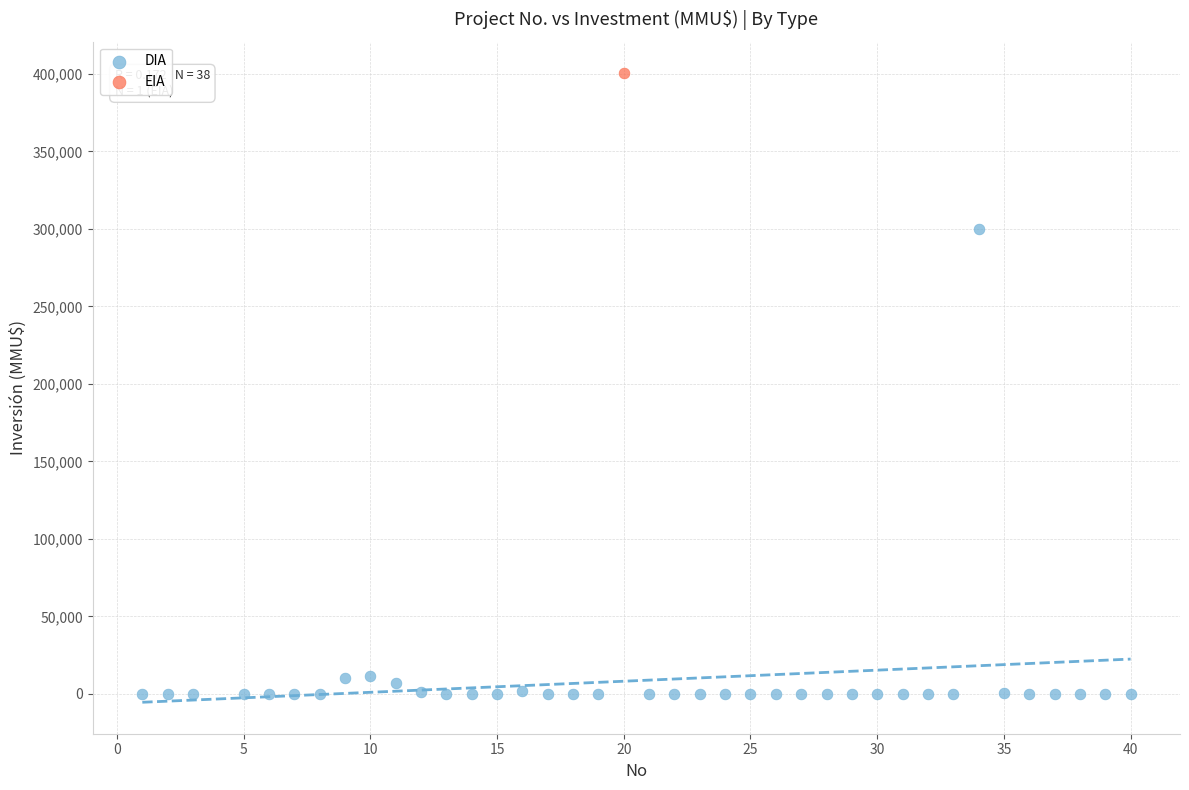

What are all the series names shown in the legend?

DIA, EIA